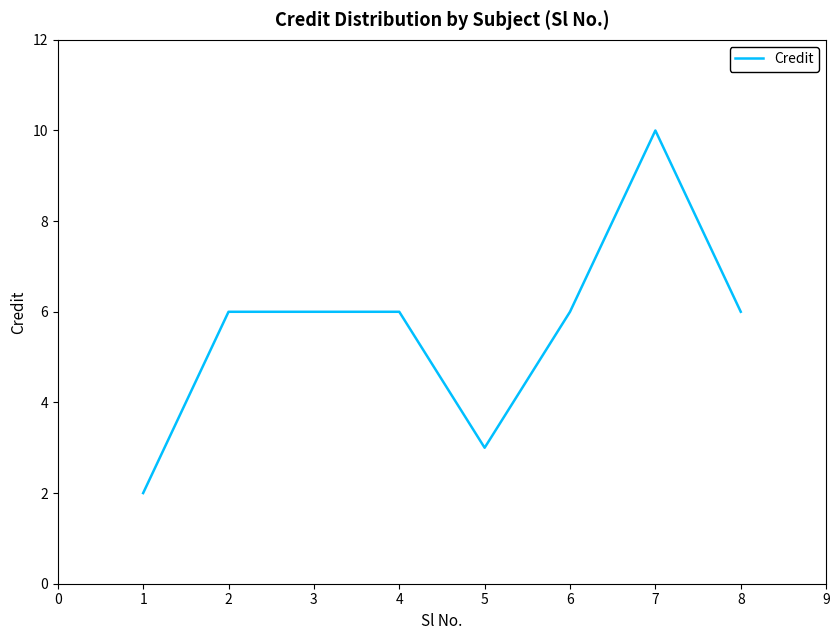

Reading right to left, list all the values displayed in this chart.

6	10	6	3	6	6	6	2